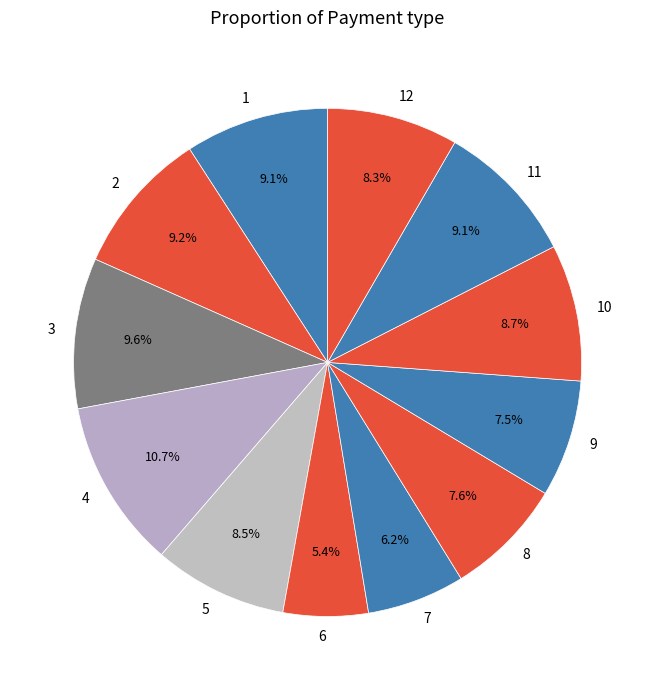

How many segments does this pie chart have?

12